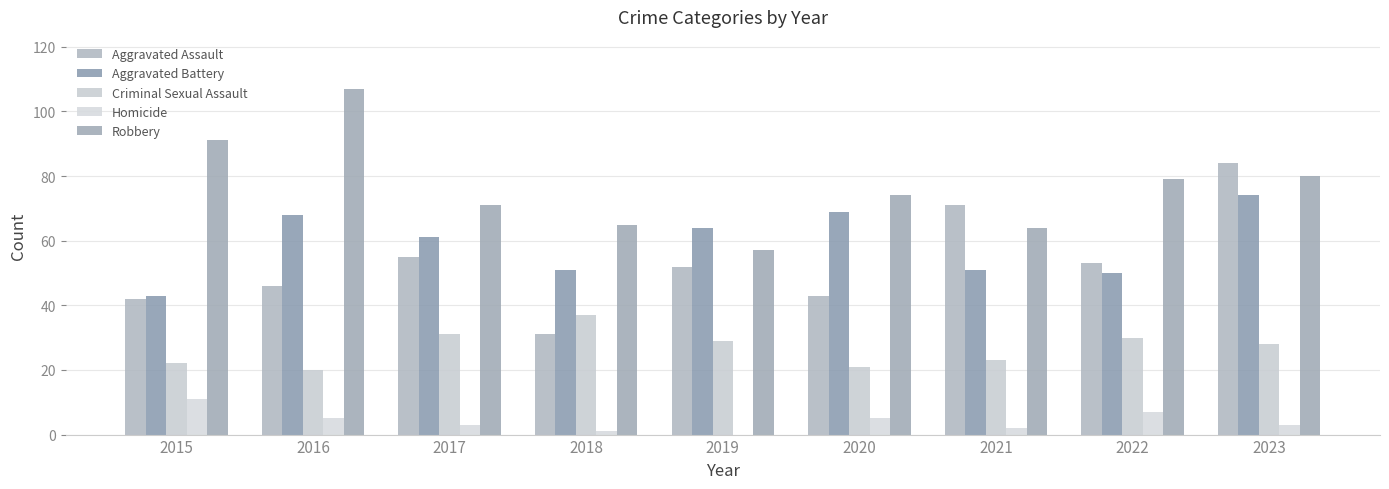

Is it true that Aggravated Assault equals 53 at 2022?

True